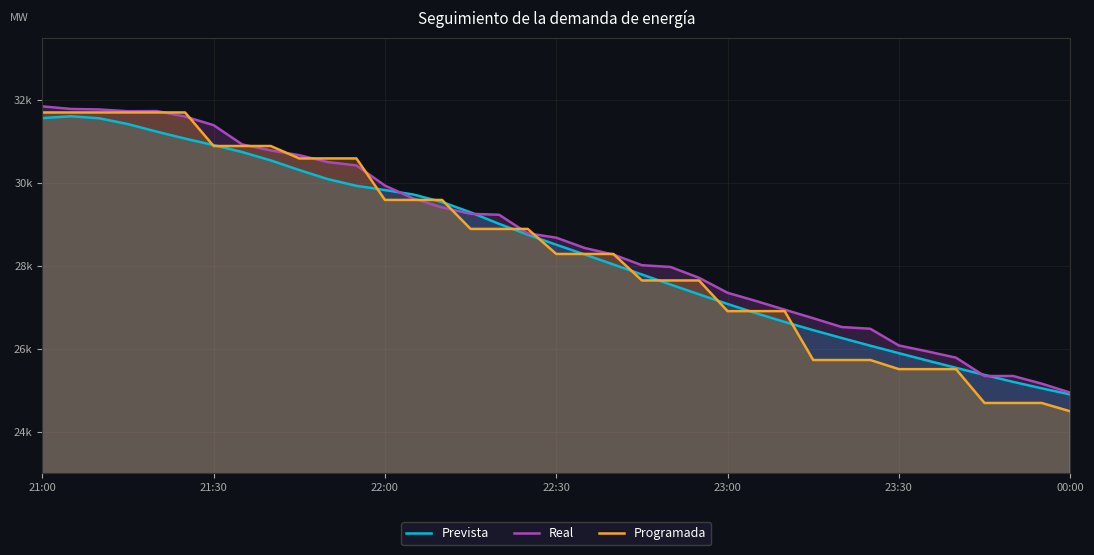

How many series are shown in this chart?

3